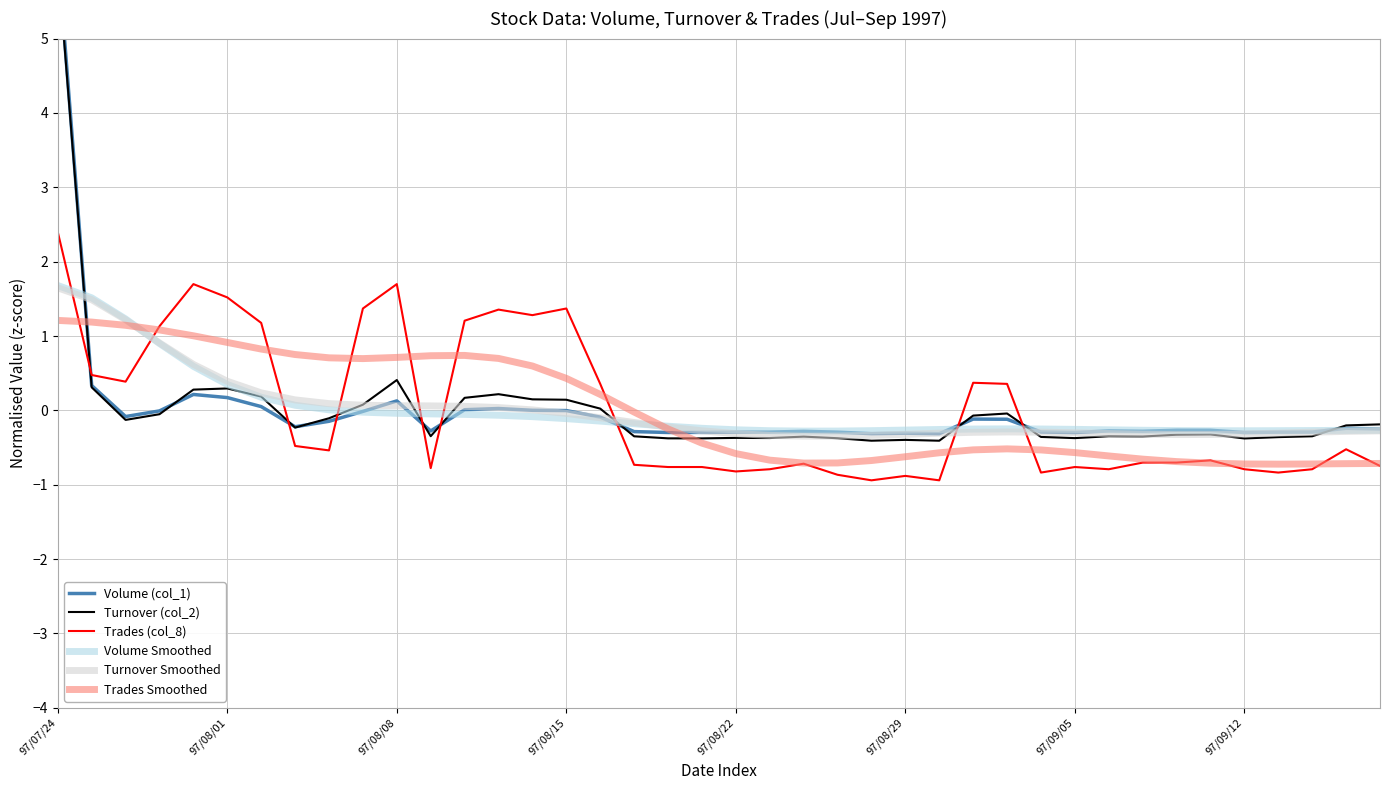

What are all the series names shown in the legend?

Volume (col_1), Turnover (col_2), Trades (col_8), Volume Smoothed, Turnover Smoothed, Trades Smoothed